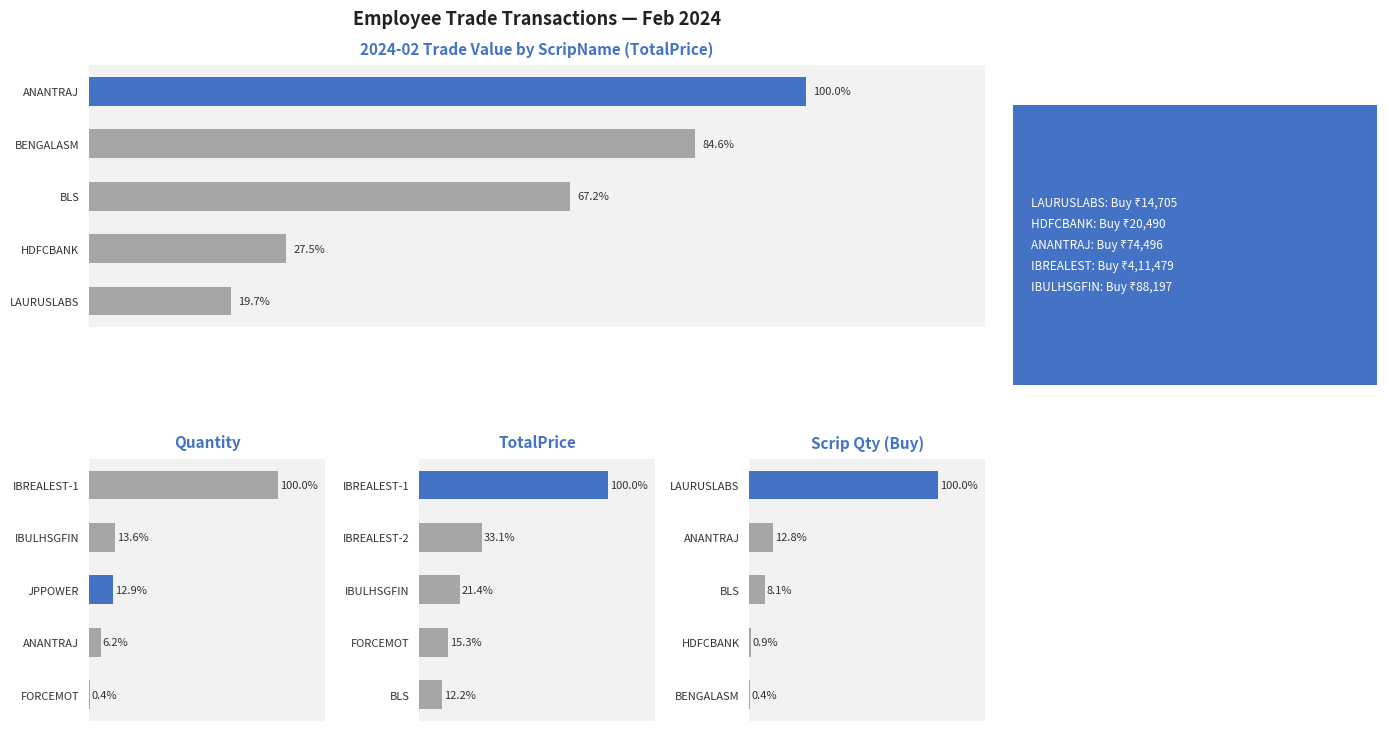

Which series has the largest total across all categories?

TotalPrice